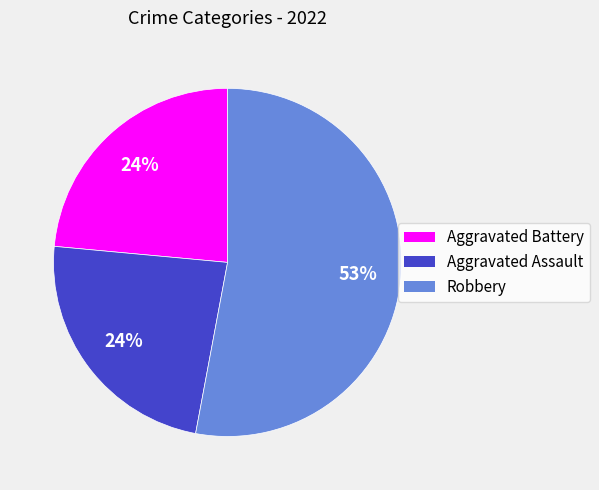

What is the largest slice in the pie chart?

Robbery